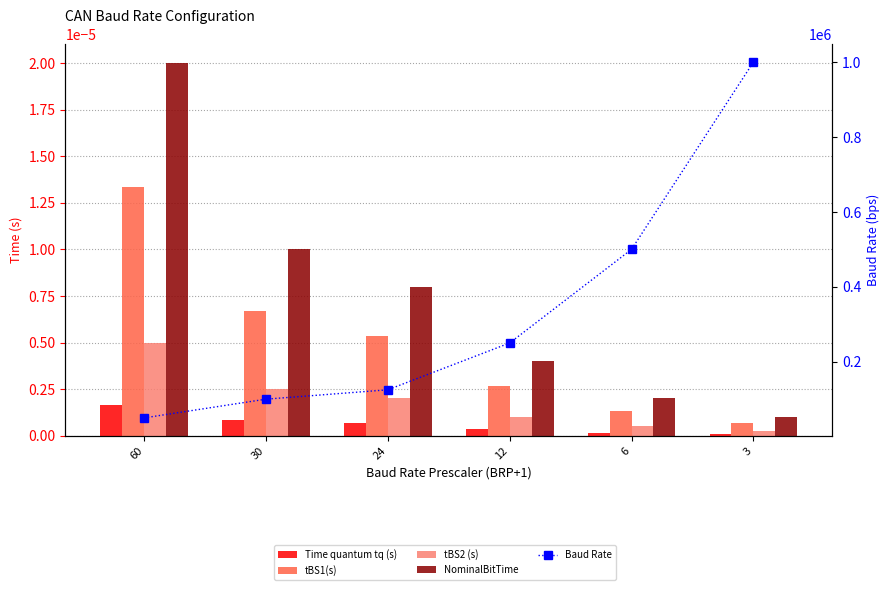

What is the total value across all series at 60?

50000.0